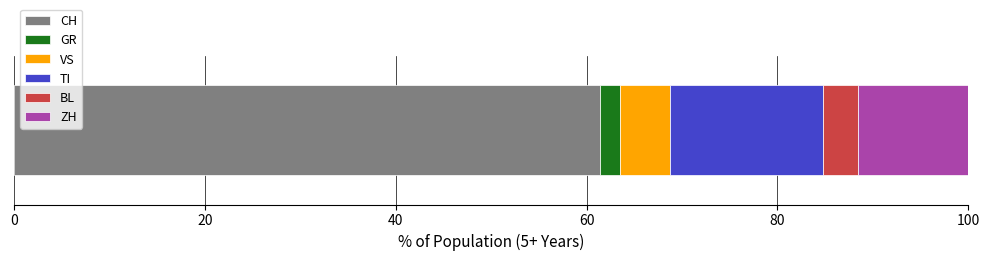

What is the maximum value for CH?

61.4